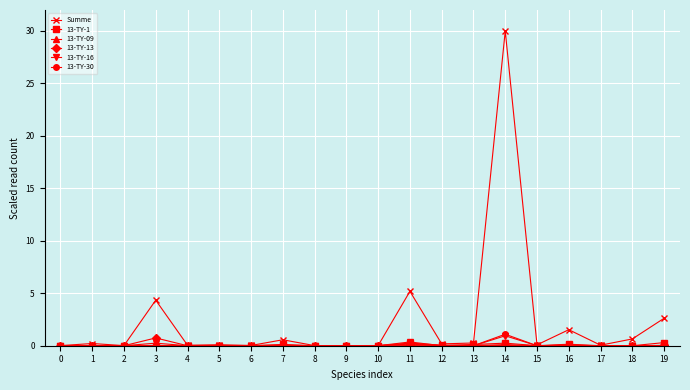

What is the maximum value shown in the chart?

30.0